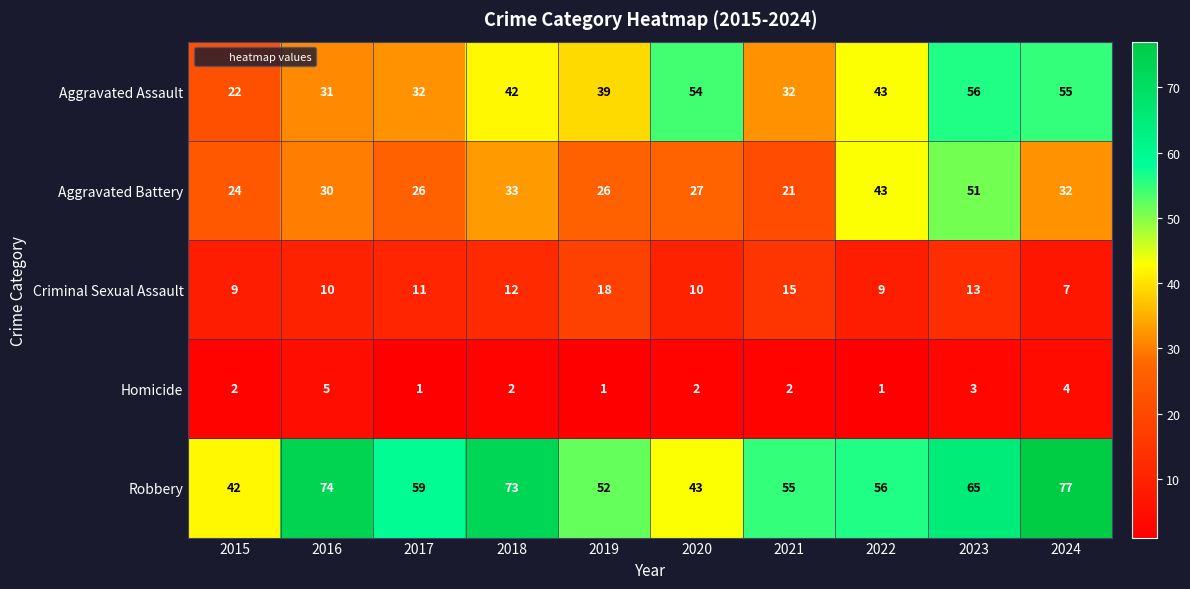

What value does the Criminal Sexual Assault series have at 2020?

10